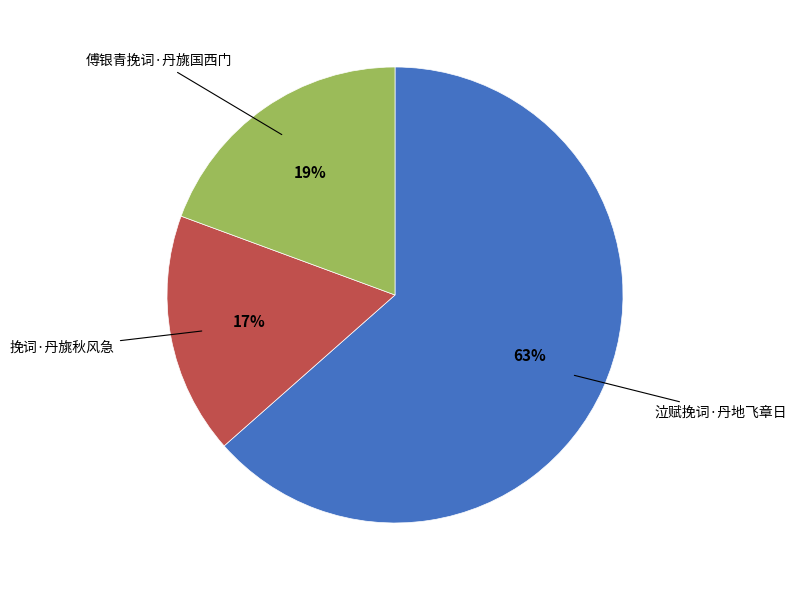

How many segments does this pie chart have?

3